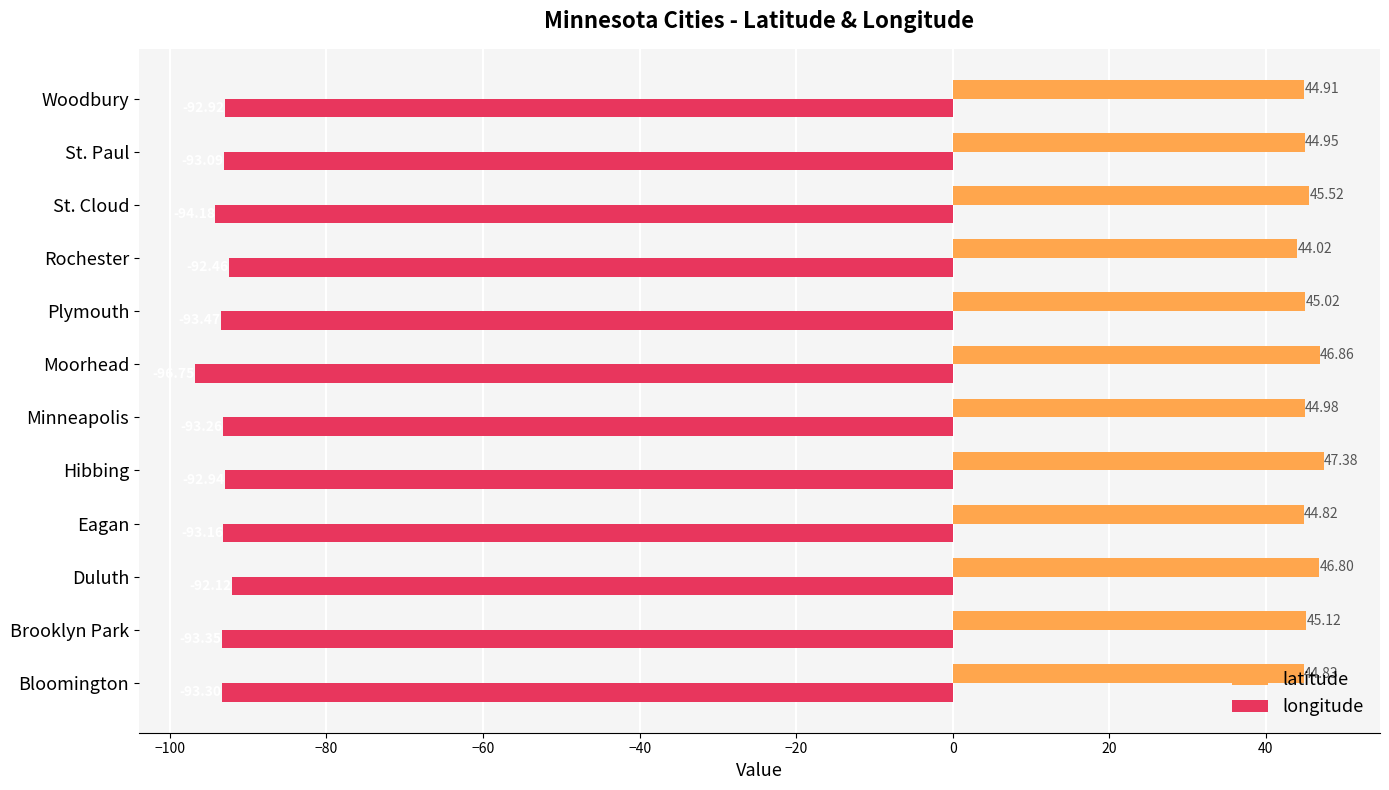

How many distinct data groups are displayed?

2